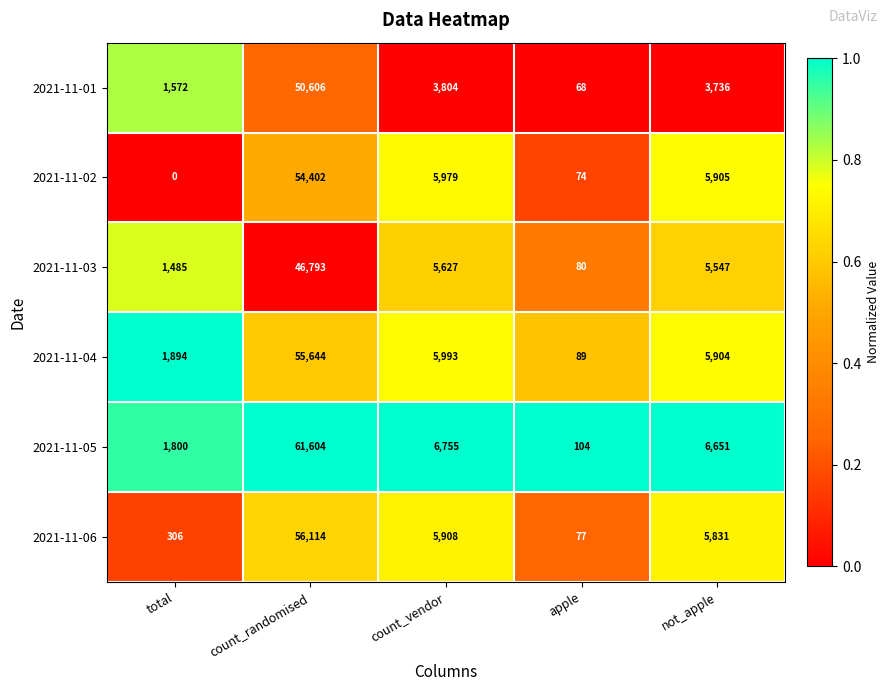

At which category is the sum across all series the highest?

count_randomised